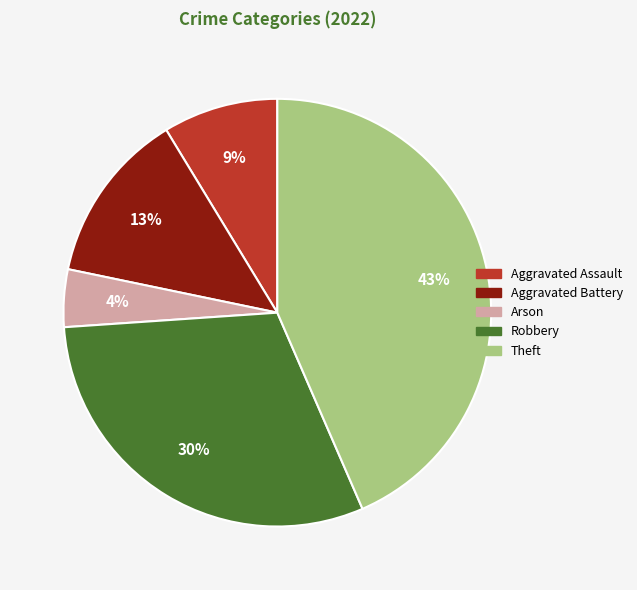

What is the ratio of the value at Theft to the value at Robbery?

1.4